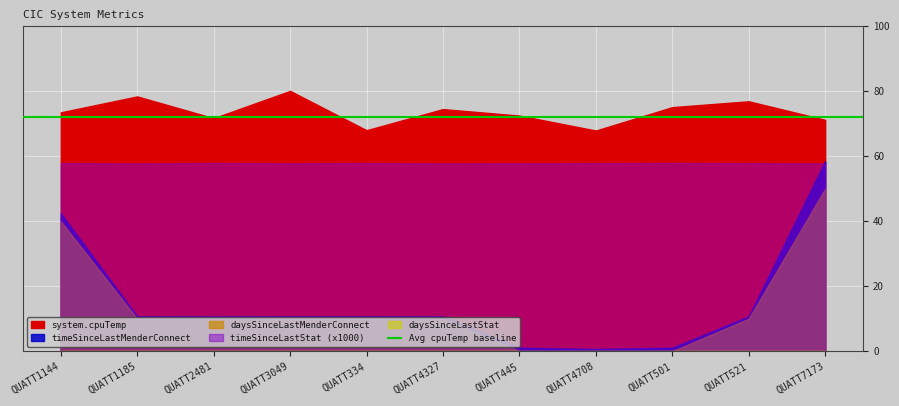

Where is timeSinceLastMenderConnect nearest to the value 2?

QUATT1185